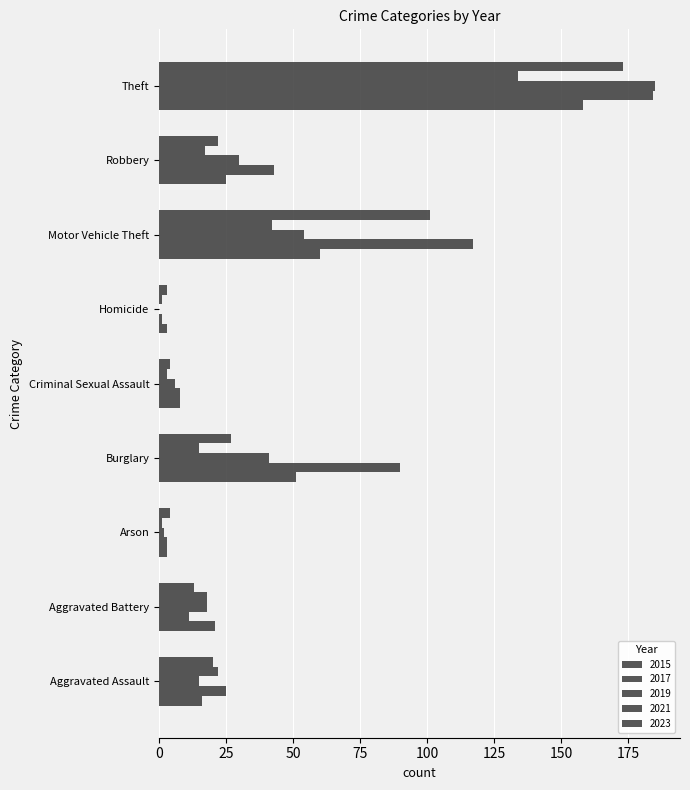

Count the number of data series in this chart.

5